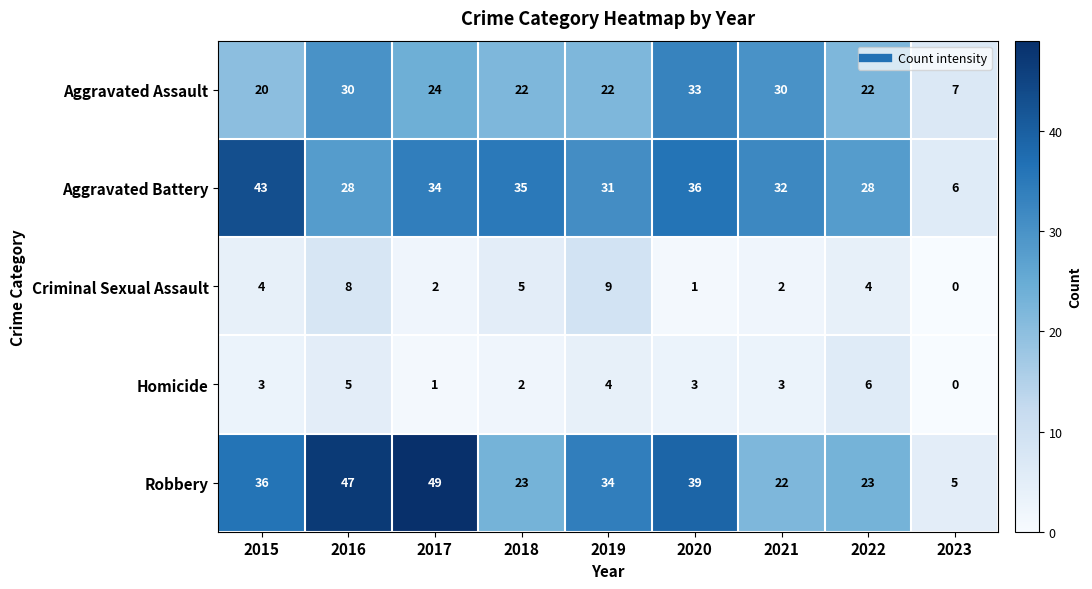

Where does the Robbery series first go above 34?

2015